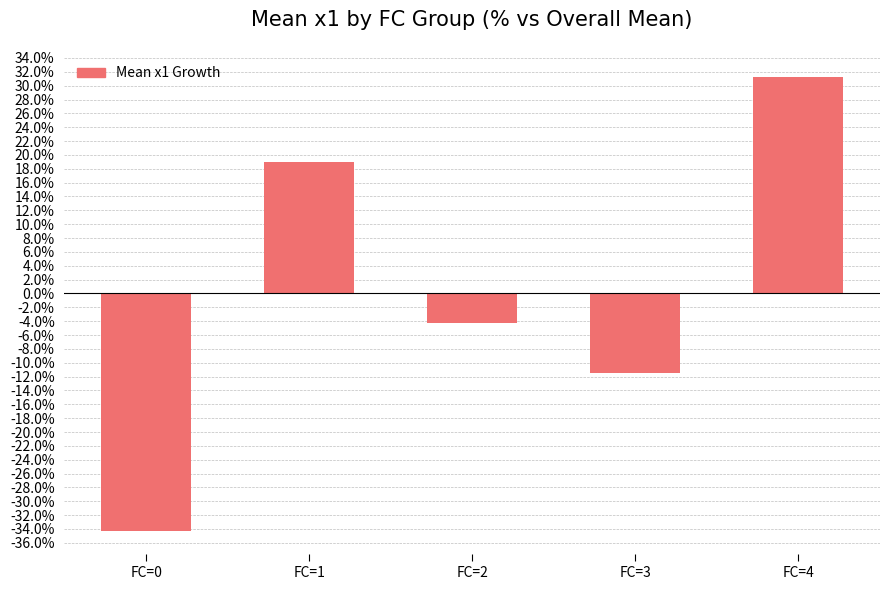

What is the difference between the values at FC=1 and FC=4?

12.3